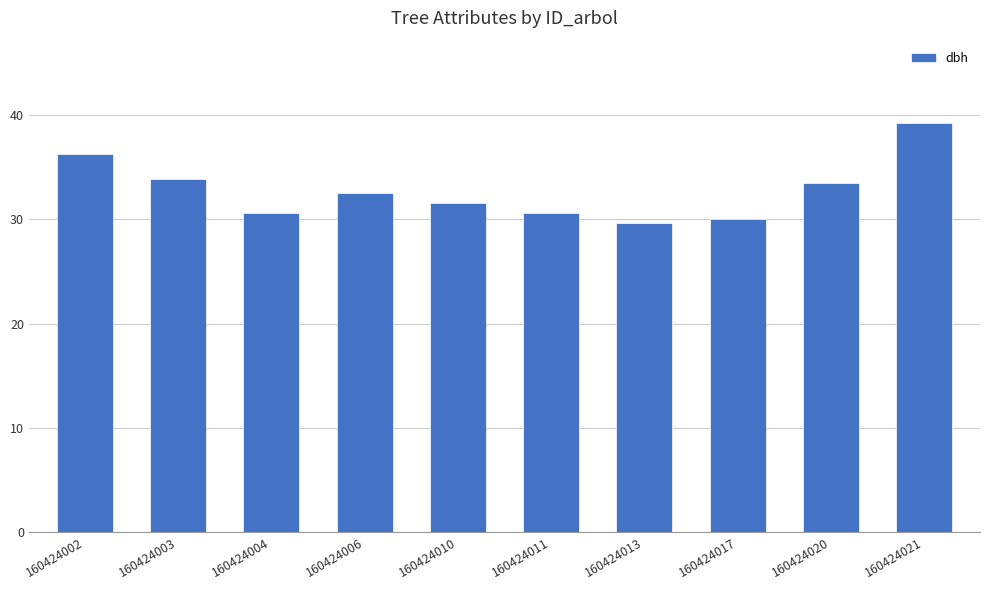

True or false: the data shows 45.9 at 160424006.

False